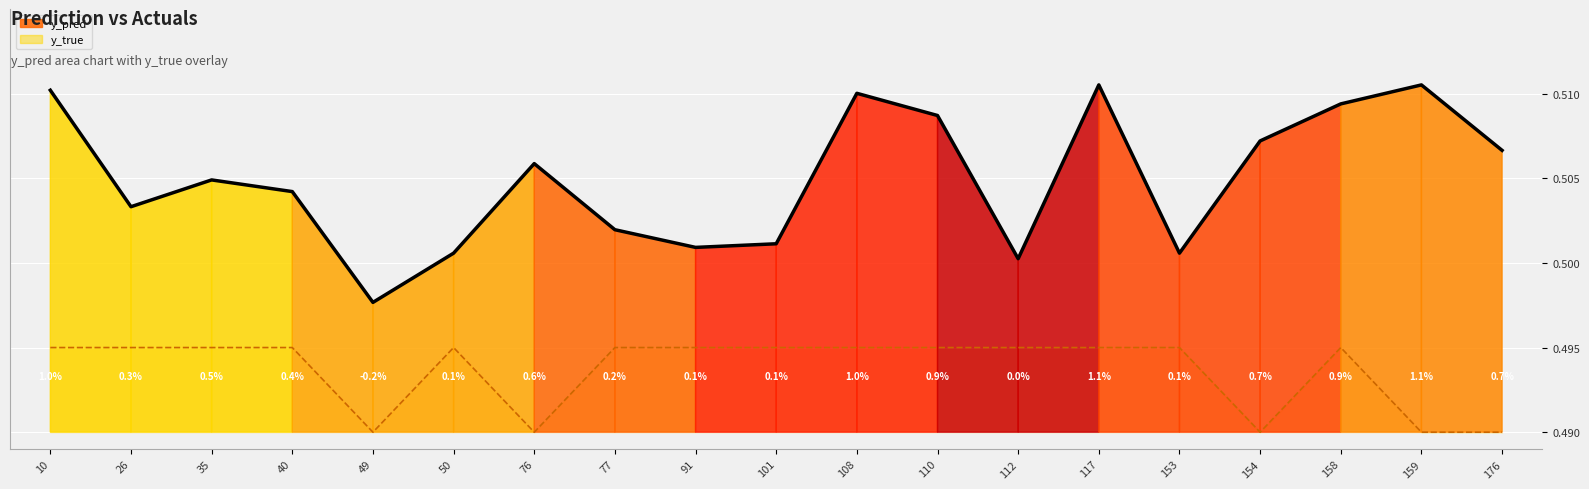

At which category is the sum across all series the highest?

117